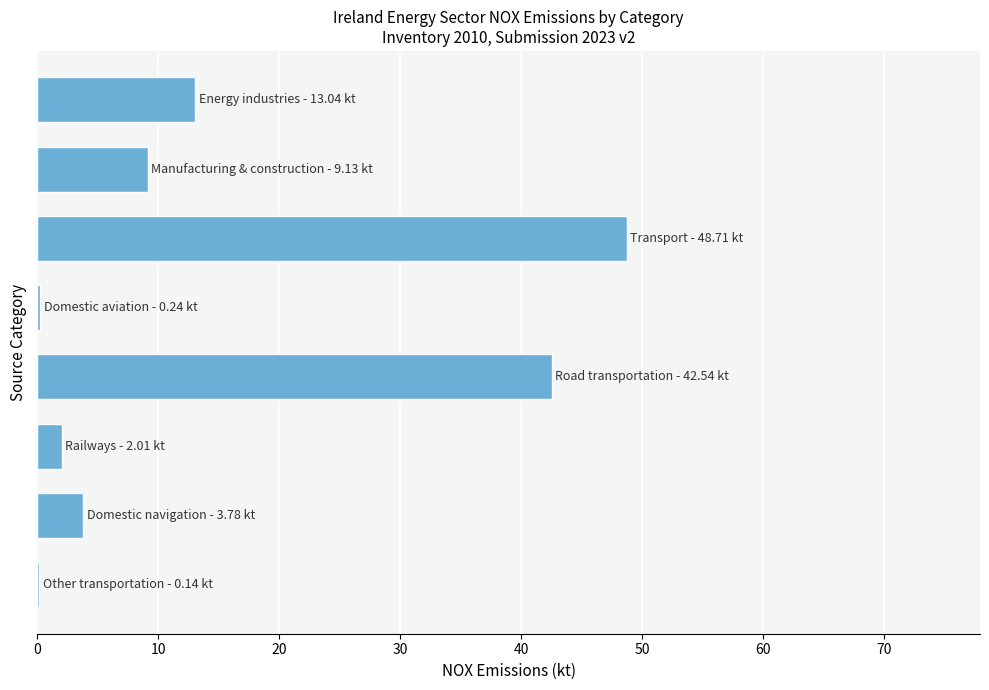

What is the sum of all values?

119.6